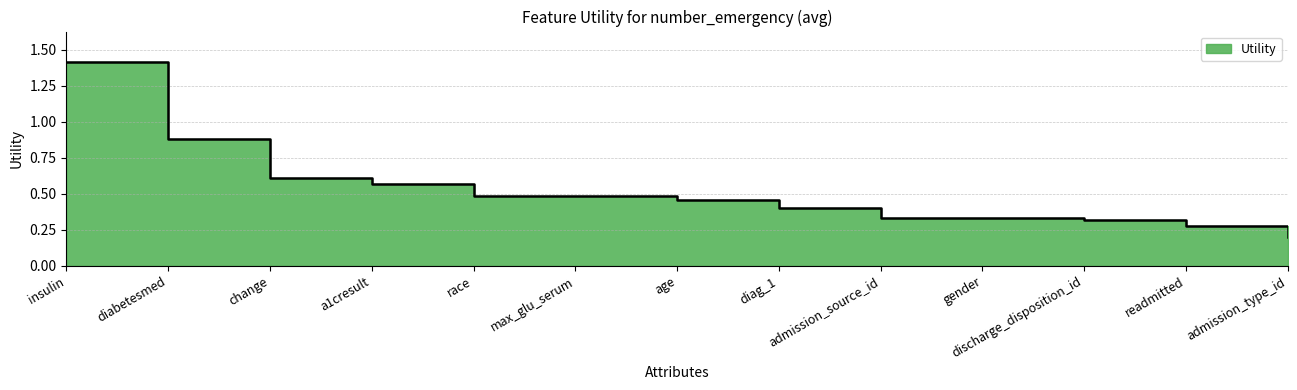

Which label corresponds to the smallest value in the chart?

admission_type_id